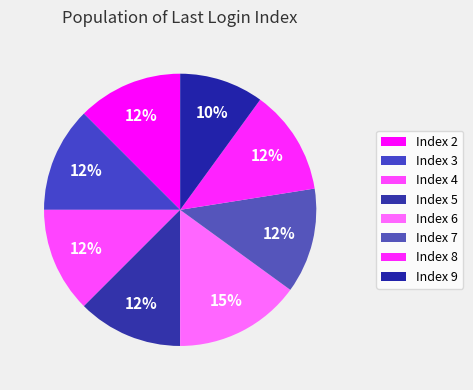

Which slice is the smallest?

Index 9